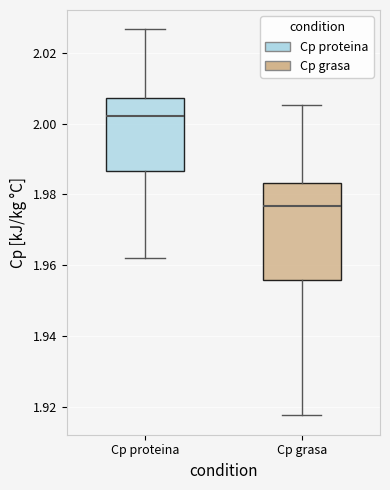

Which box's median line is the highest?

Cp proteina